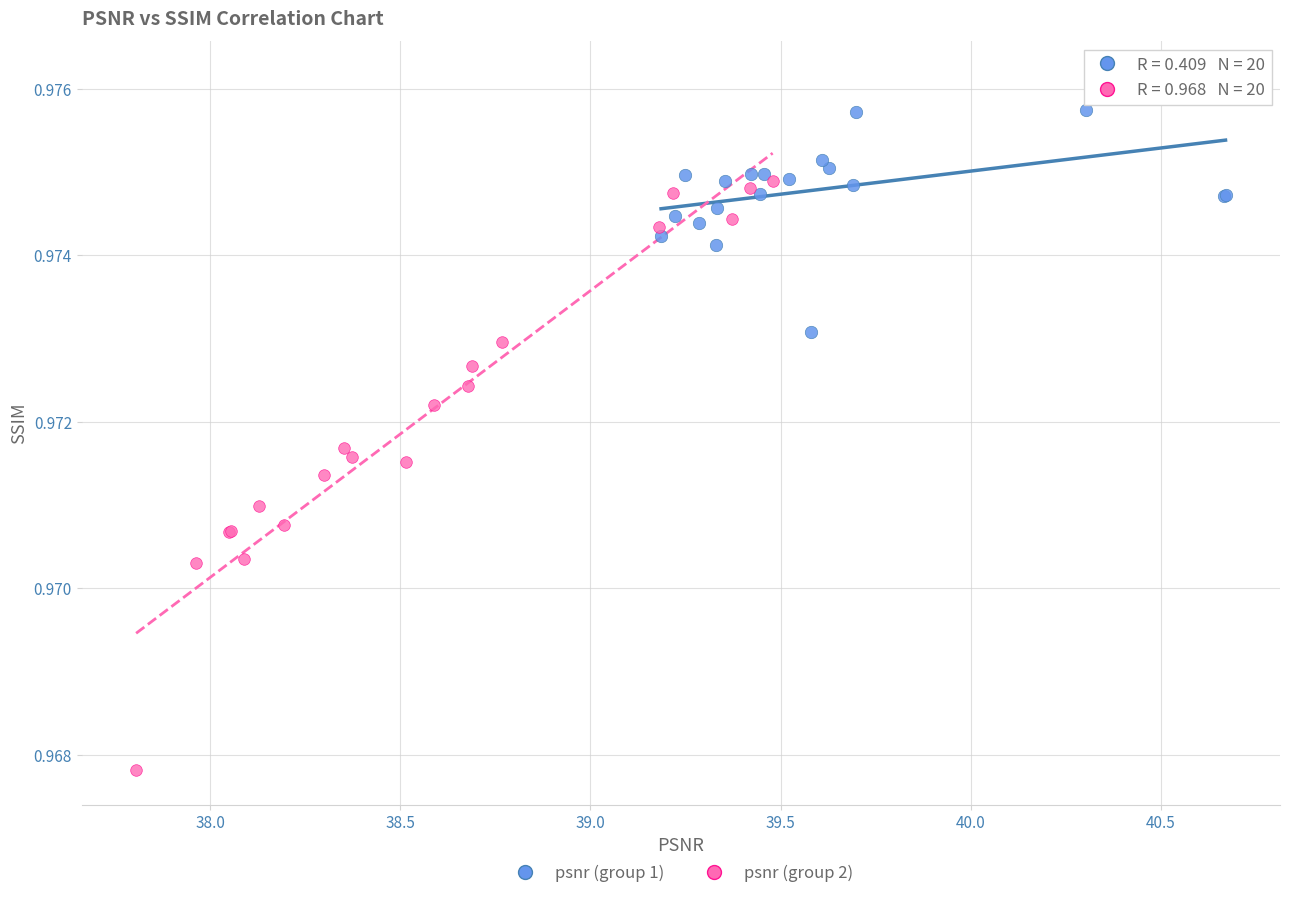

What are all the series names shown in the legend?

psnr (group 1), psnr (group 2)